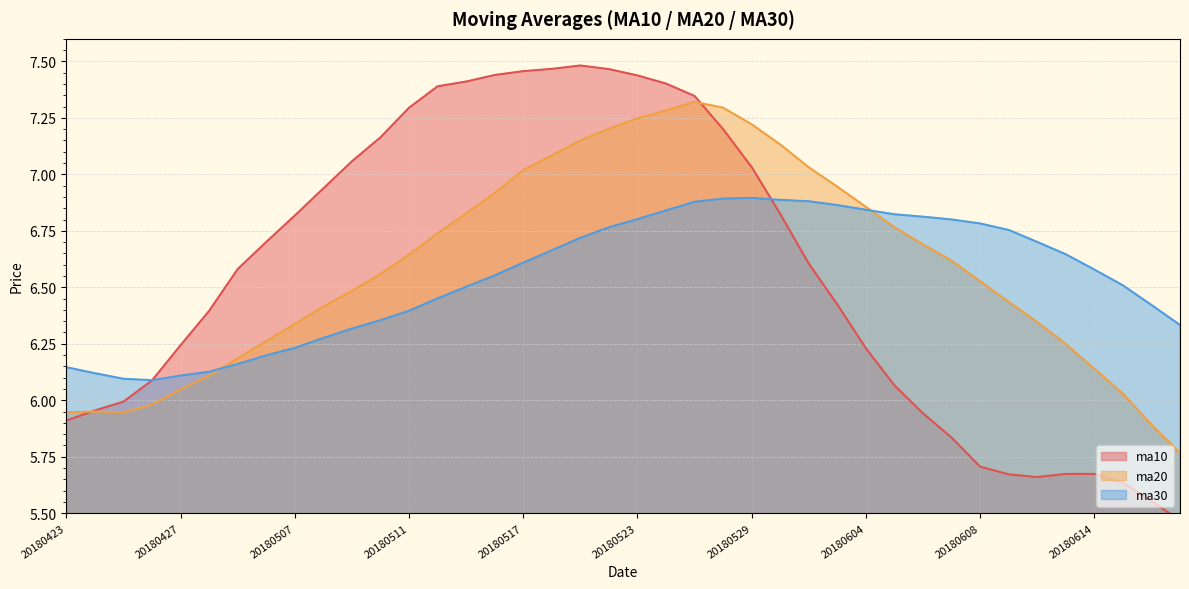

True or false: ma20 has a value of 10.9 at 20180608.

False